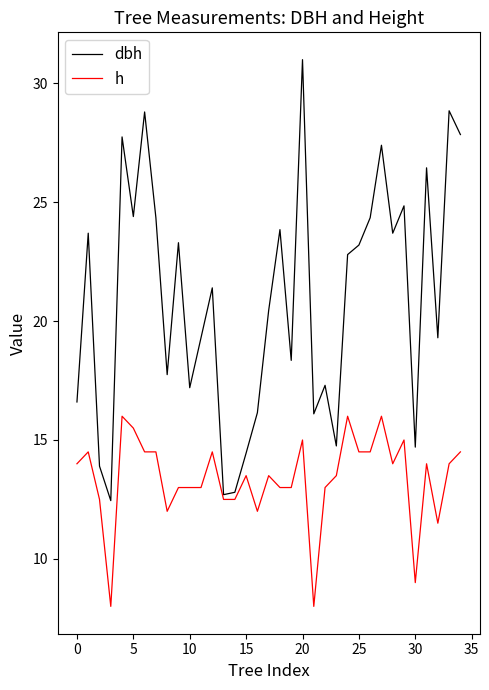

Which series has the largest total across all categories?

dbh